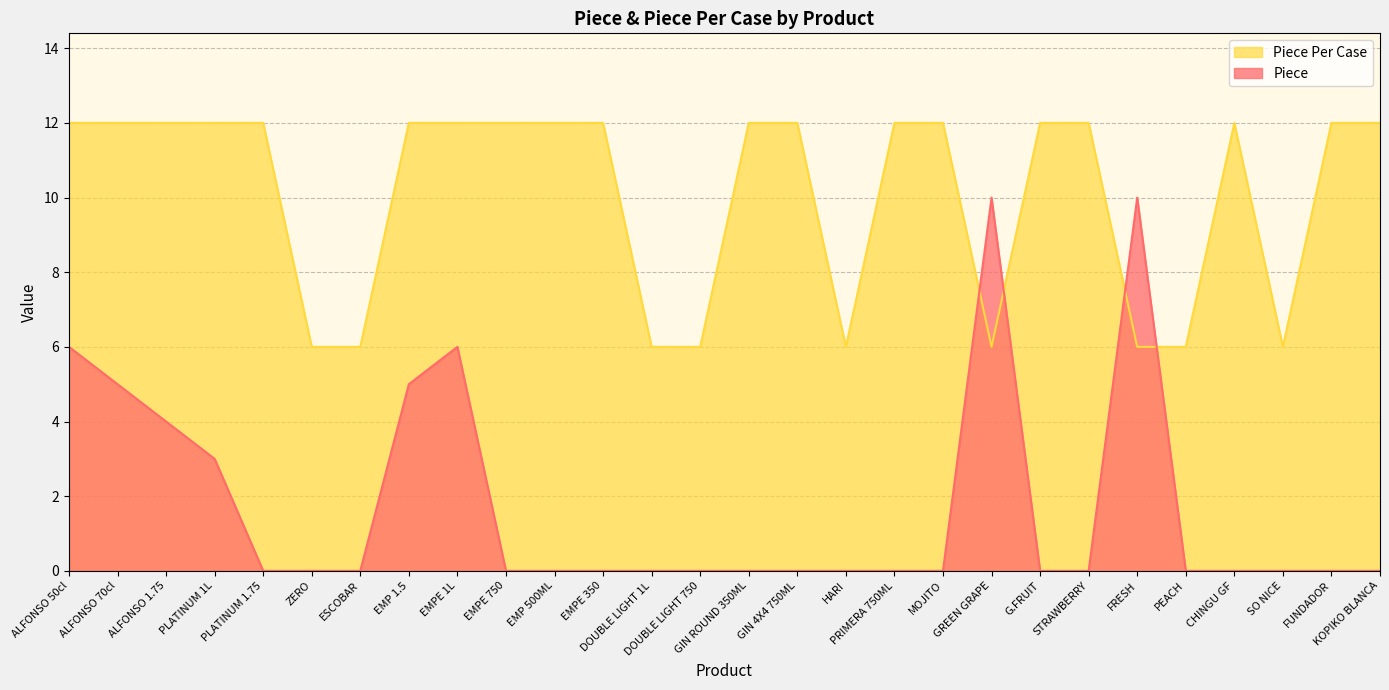

How many intersections are there between Piece Per Case and Piece?

4